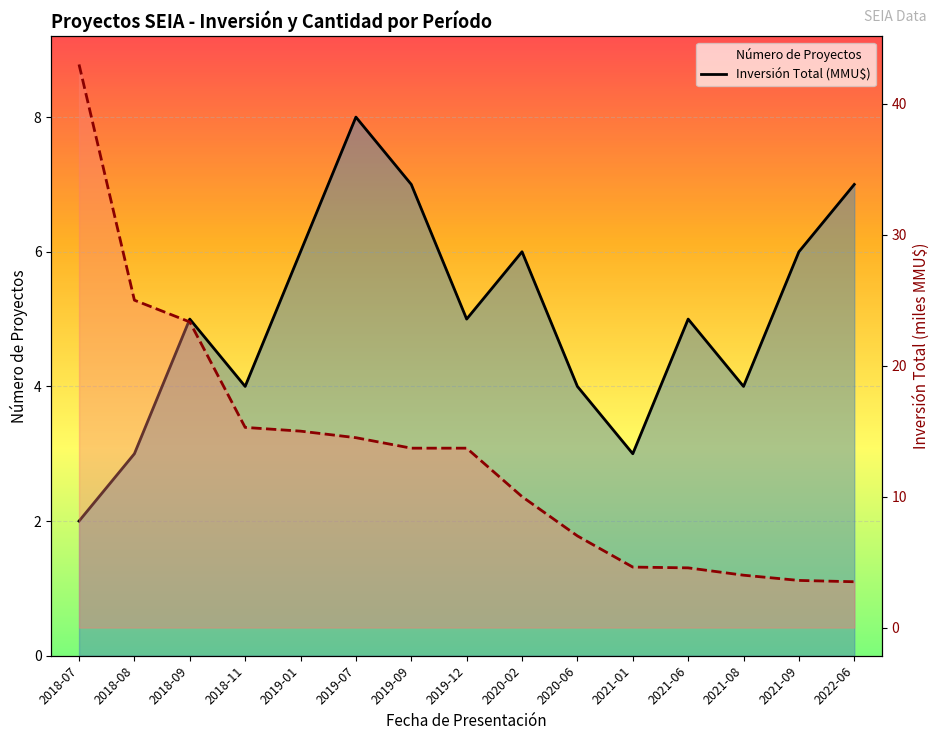

Which label corresponds to the largest value in the chart?

2018-07